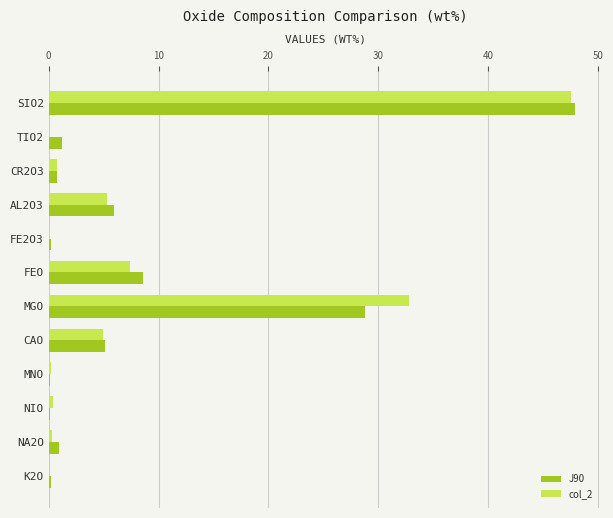

What is the total value across all series at AL2O3?

11.3